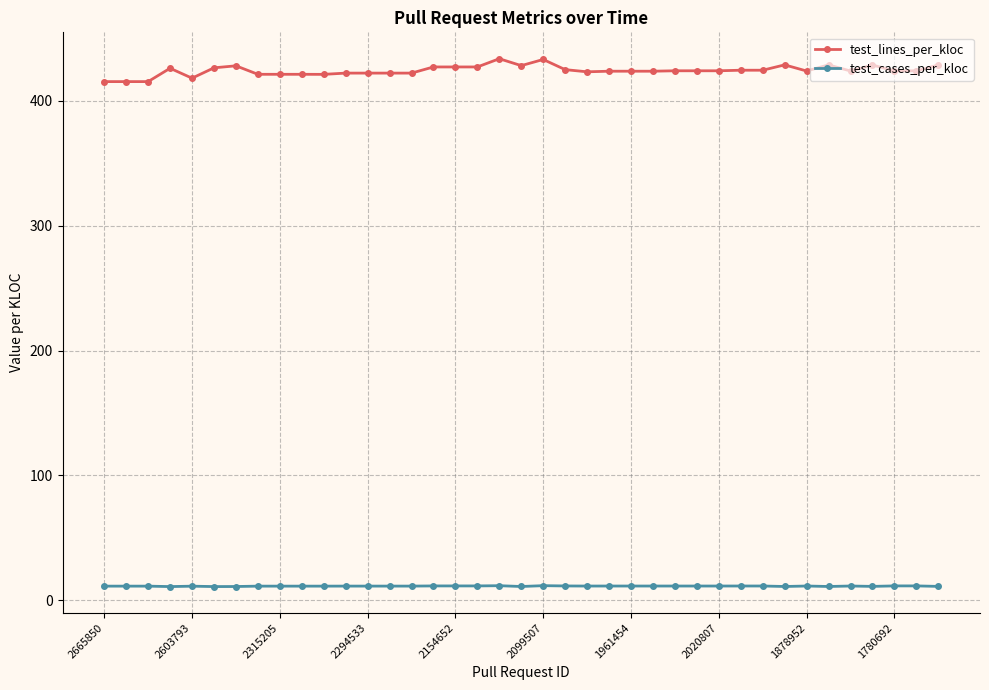

Rank the series by their average value, from highest to lowest.

test_lines_per_kloc, test_cases_per_kloc